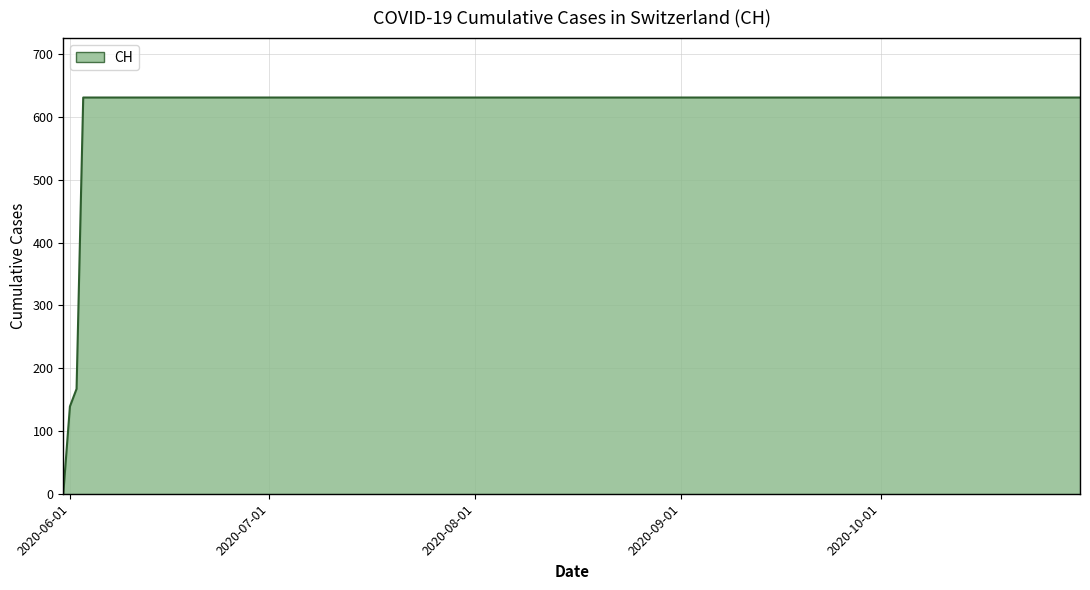

What is the difference between the maximum and minimum values?

631